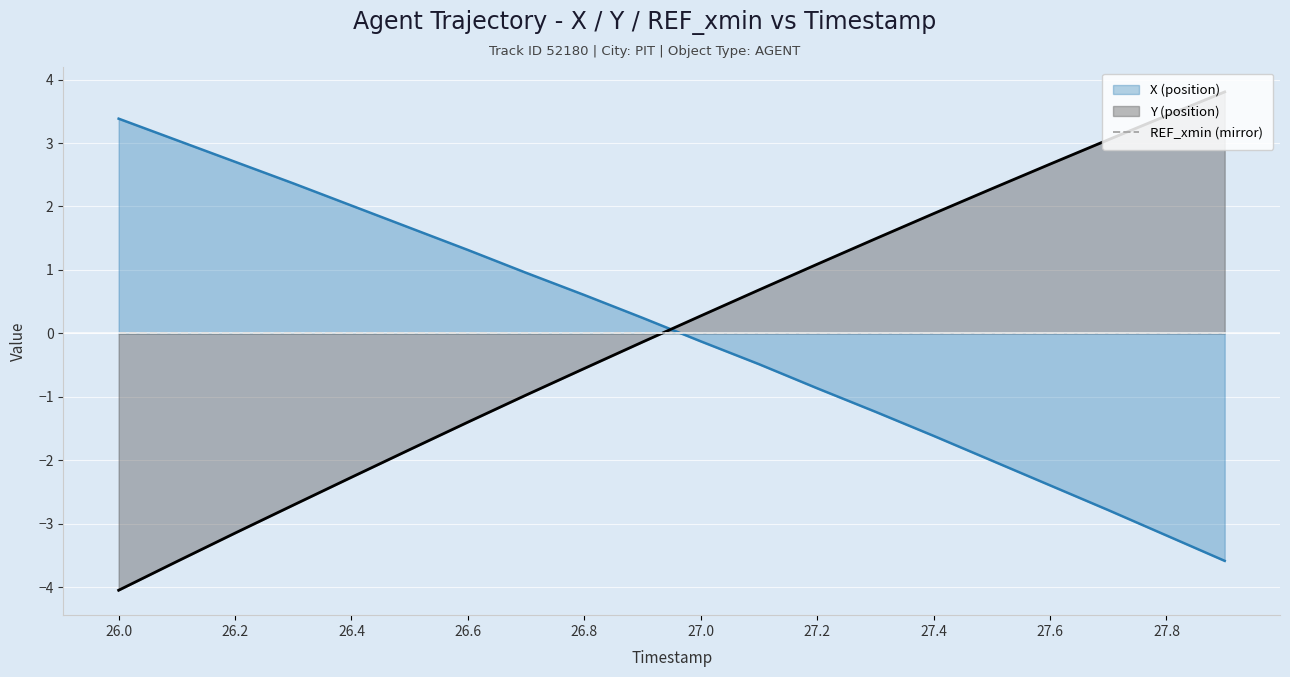

What is the minimum value for Y (position)?

-4.0